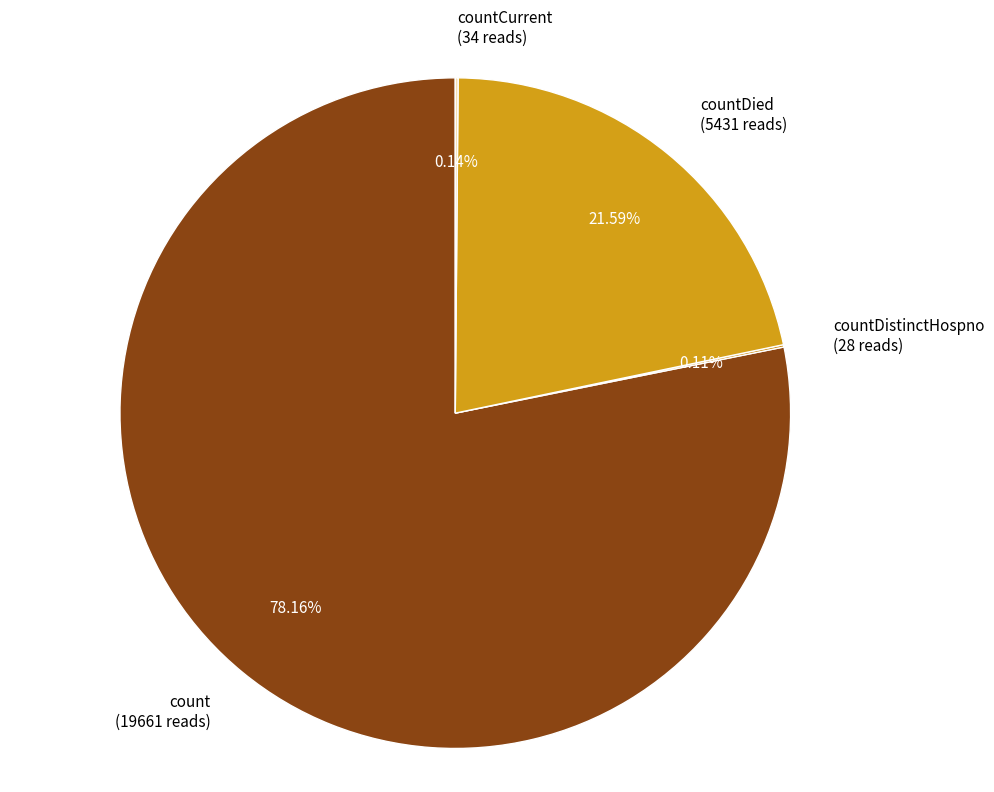

Does any single category account for the majority?

Yes